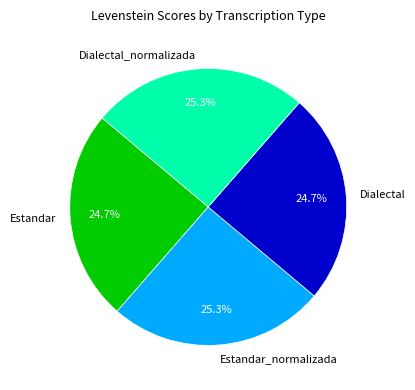

To the nearest percent, what portion does Estandar_normalizada represent?

25%